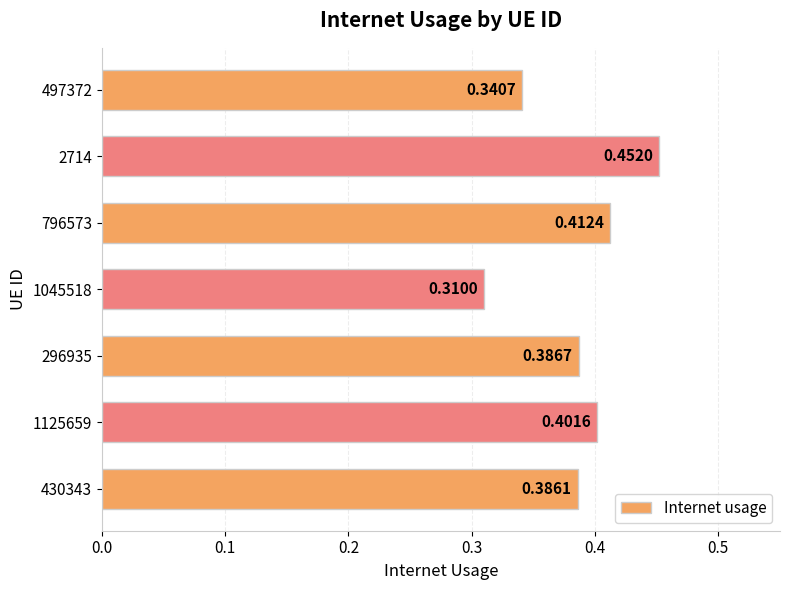

Which has a higher value, 1125659 or 497372?

1125659